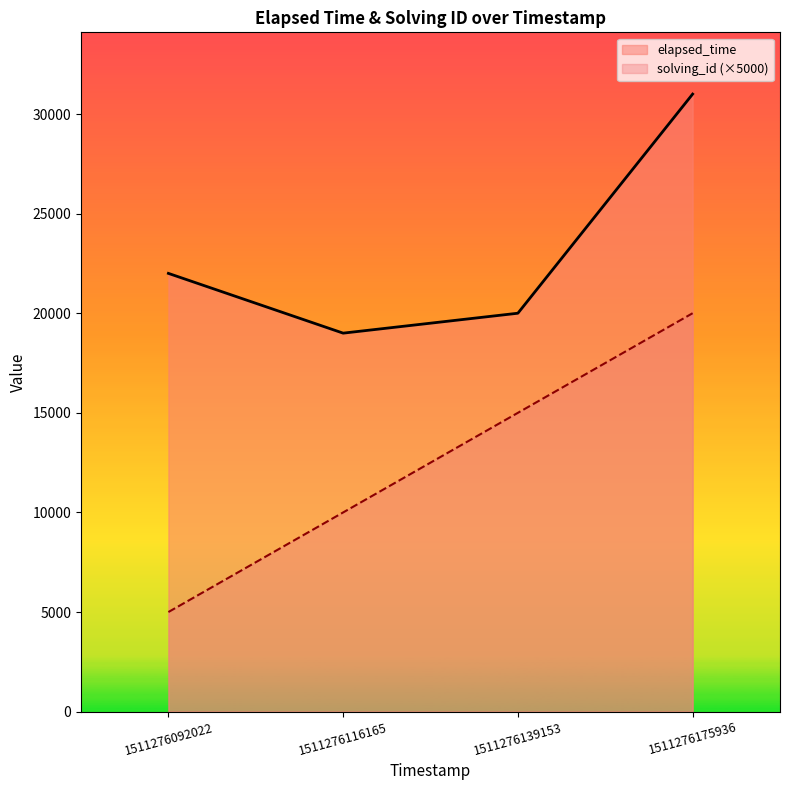

The elapsed_time series shows 22000 at 1511276092022. True or false?

True